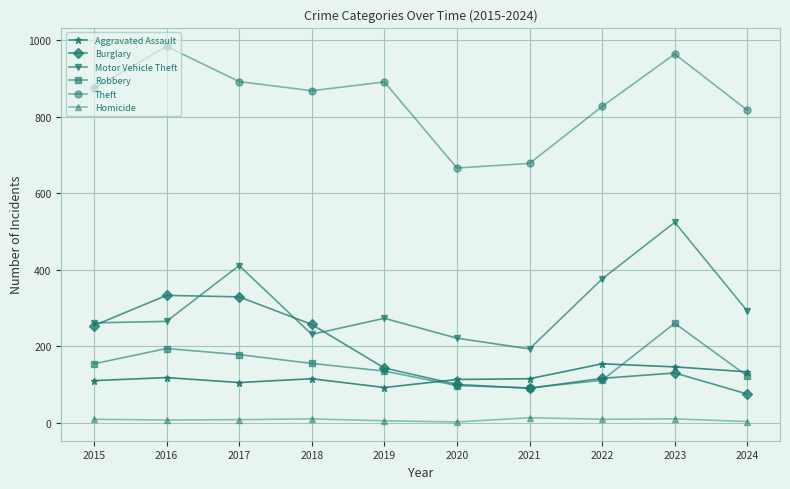

What is the average value of the Theft series?

846